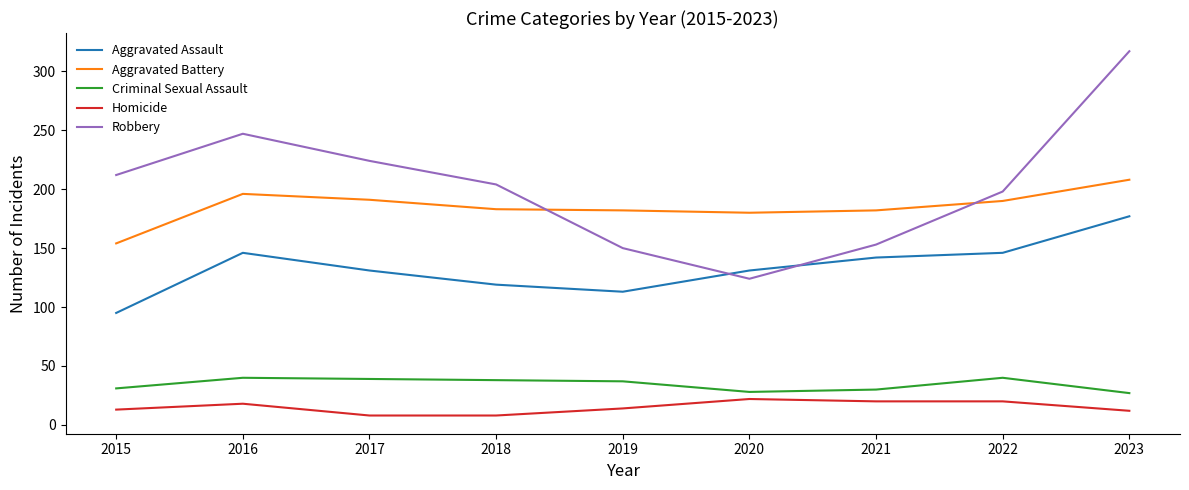

What is the difference between the maximum and minimum values in the Aggravated Battery series?

54